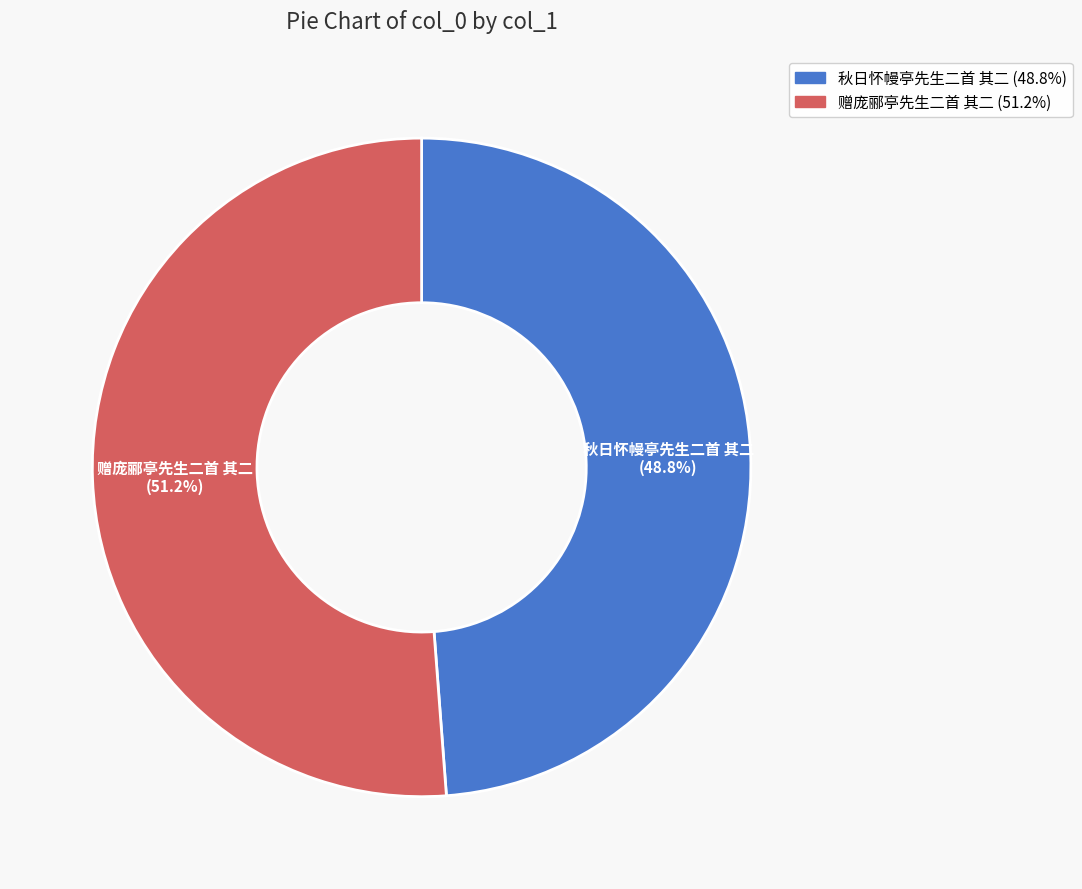

True or false: 秋日怀幔亭先生二首 其二 accounts for 42% of the total.

False